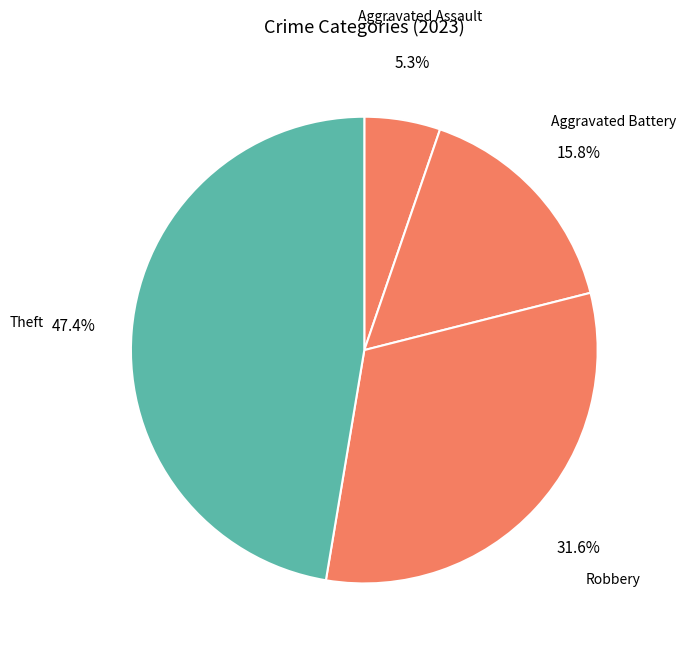

To the nearest percent, what is the difference between the largest and smallest slice percentages?

42%